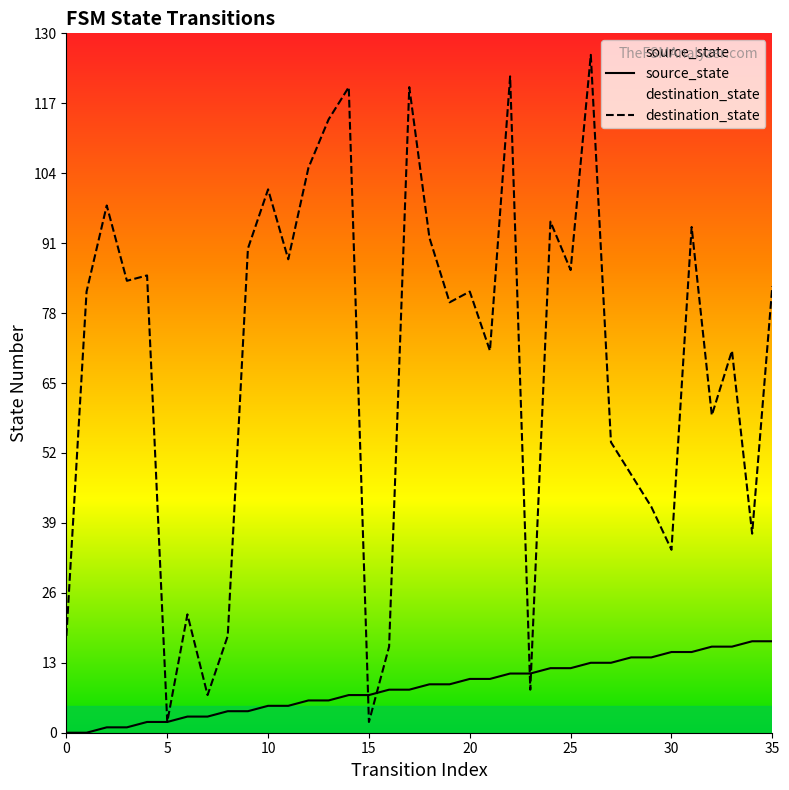

Reading right to left, extract all data points from this chart.

source_state: 35=17	34=17	33=16	32=16	31=15	30=15	29=14	28=14	27=13	26=13	25=12	24=12	23=11	22=11	21=10	20=10	19=9	18=9	17=8	16=8	15=7	14=7	13=6	12=6	11=5	10=5	9=4	8=4	7=3	6=3	5=2	4=2	3=1	2=1	1=0	0=0
destination_state: 35=83	34=37	33=71	32=59	31=94	30=34	29=42	28=48	27=54	26=126	25=86	24=95	23=8	22=122	21=71	20=82	19=80	18=92	17=120	16=16	15=2	14=120	13=114	12=105	11=88	10=101	9=90	8=18	7=7	6=22	5=2	4=85	3=84	2=98	1=82	0=18